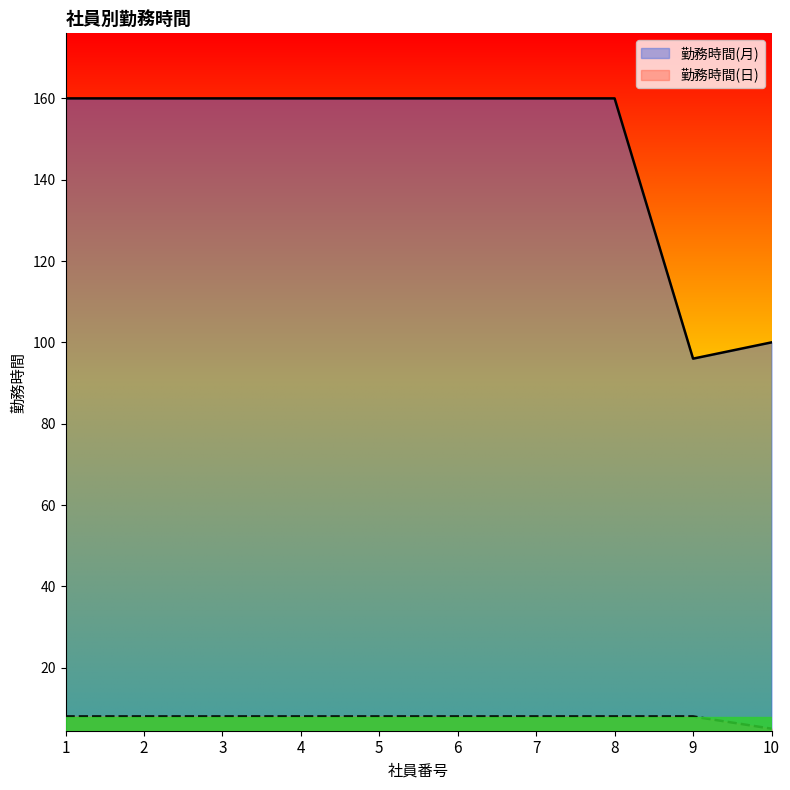

Reading left to right, transcribe all the data shown in this chart.

勤務時間(月): 1=160	2=160	3=160	4=160	5=160	6=160	7=160	8=160	9=96	10=100
勤務時間(日): 1=8	2=8	3=8	4=8	5=8	6=8	7=8	8=8	9=8	10=5